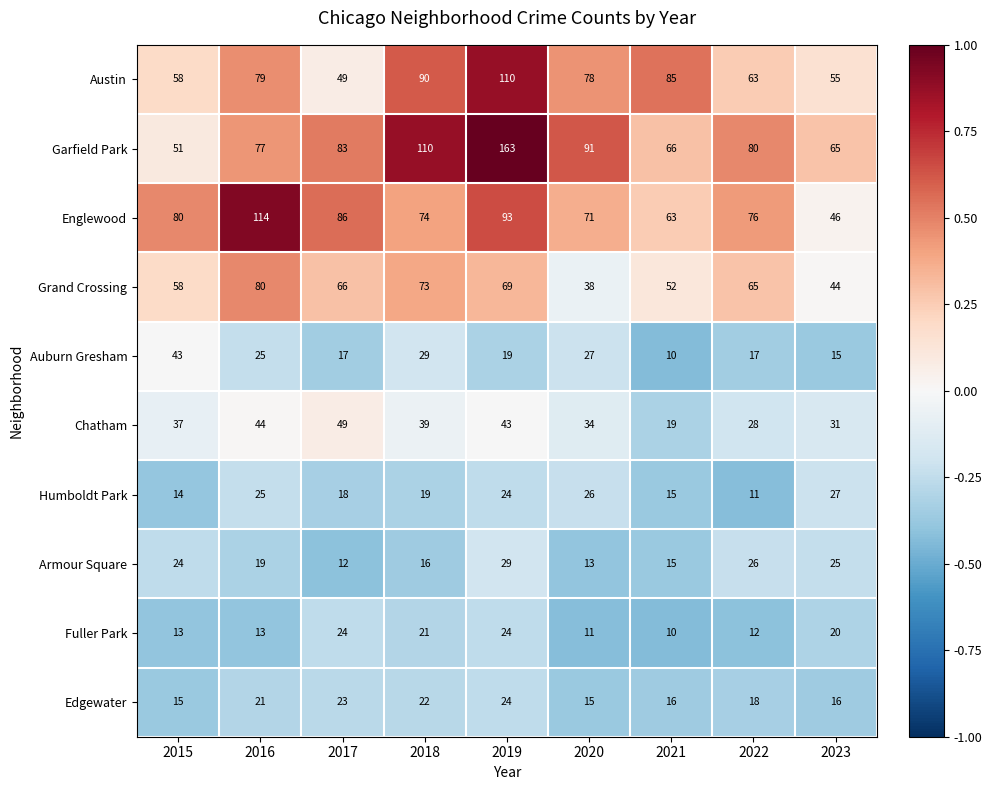

At how many categories does at least one series exceed 106?

3